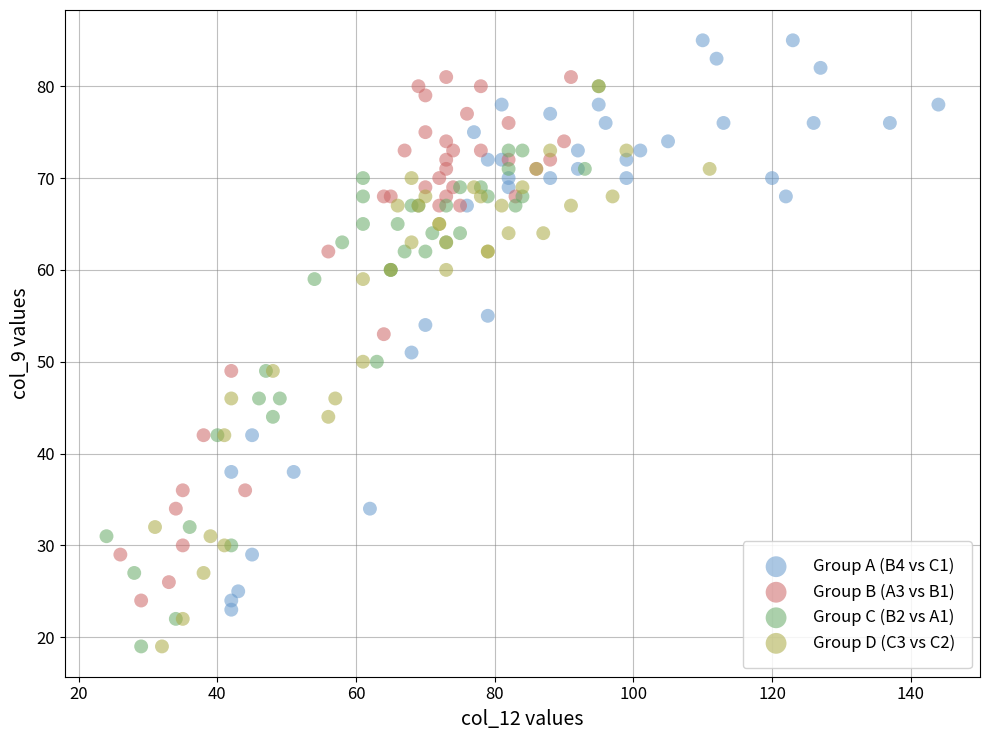

Which series reaches the maximum Y coordinate?

Group A (B4 vs C1)